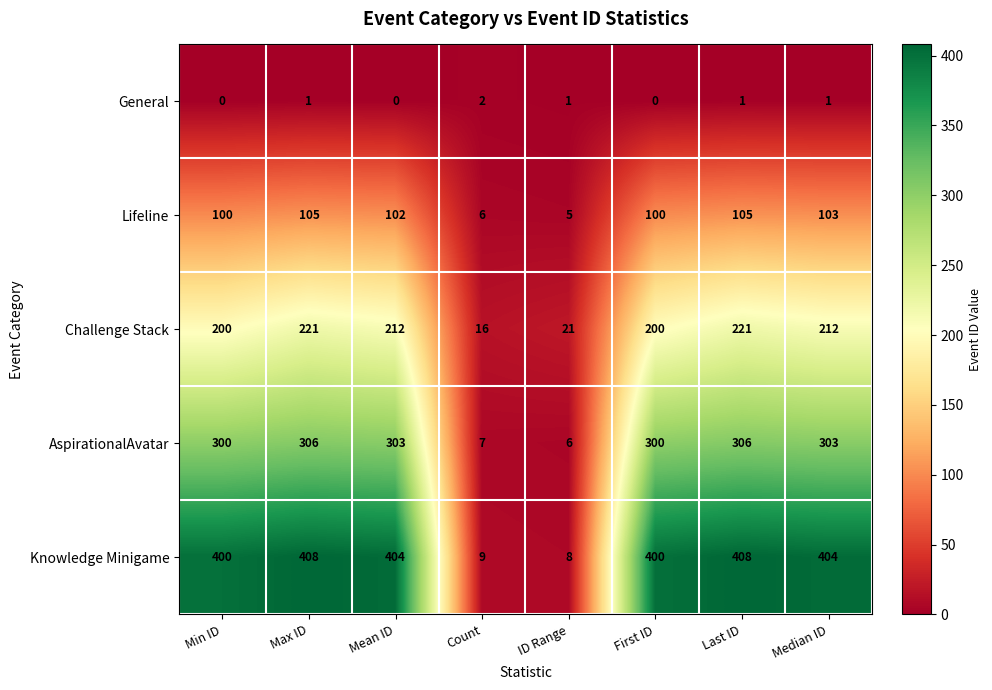

Rank the series at Median ID from highest to lowest value.

Knowledge Minigame, AspirationalAvatar, Challenge Stack, Lifeline, General